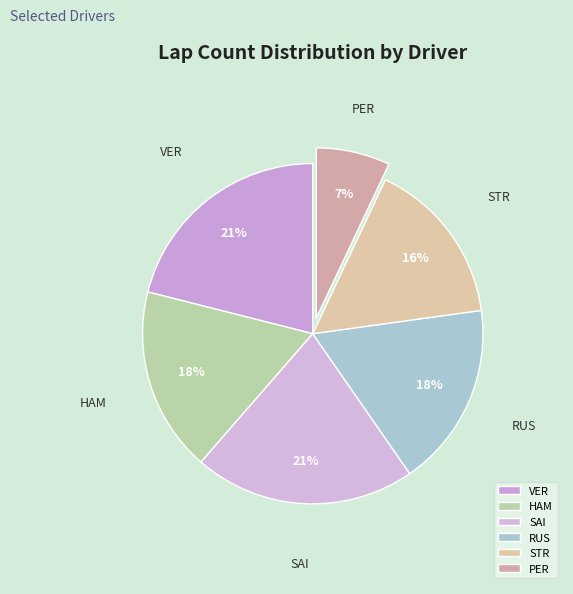

Is SAI the majority of the pie?

No